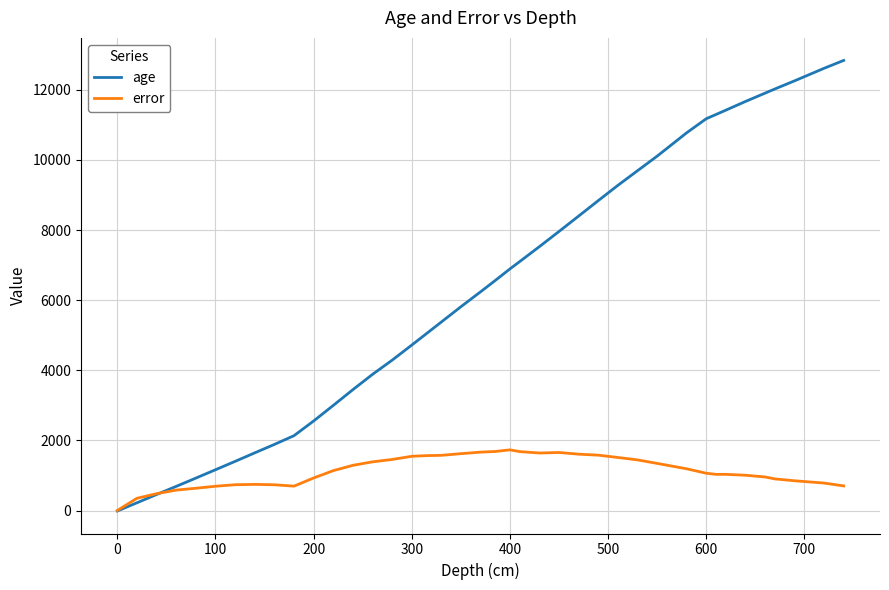

Rank the series by their average value, from highest to lowest.

age, error